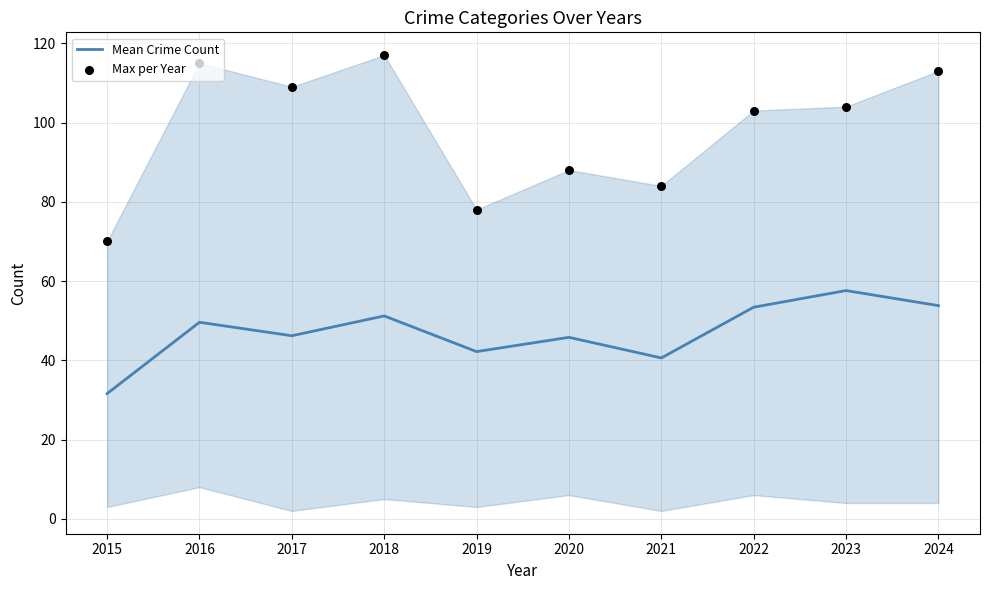

Which series has the largest Y range (max minus min)?

Max per Year